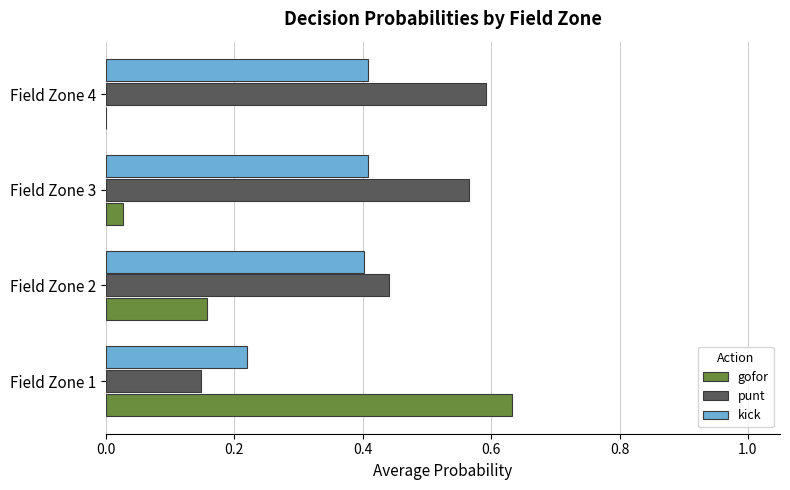

How many categories are shown in the chart?

4